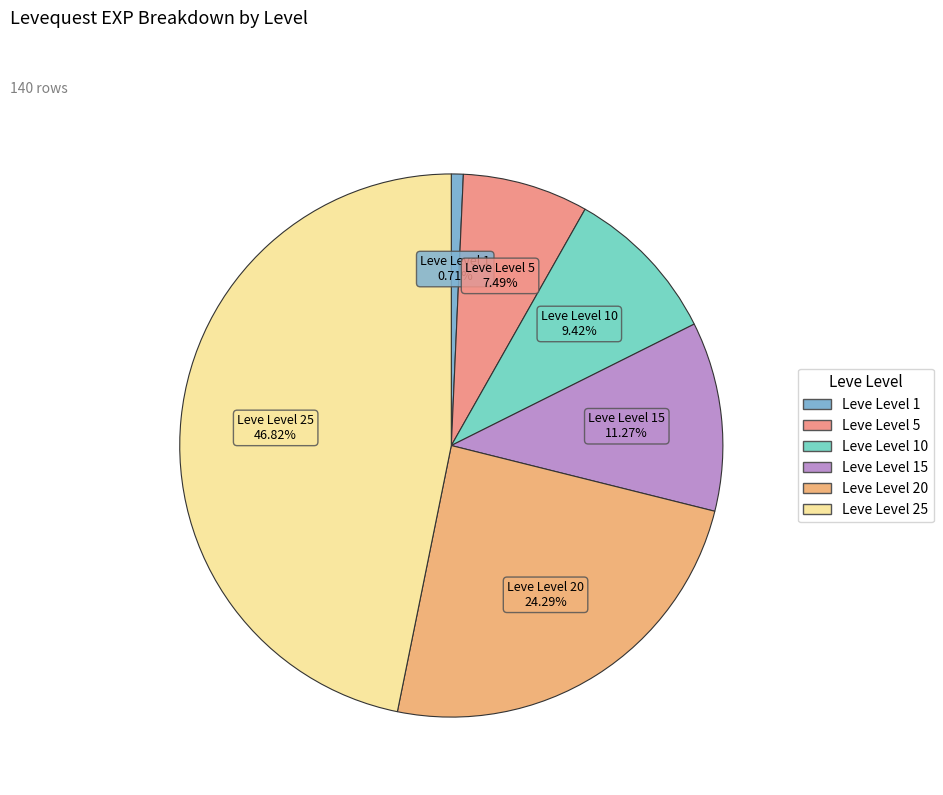

How many slices are in this pie chart?

6